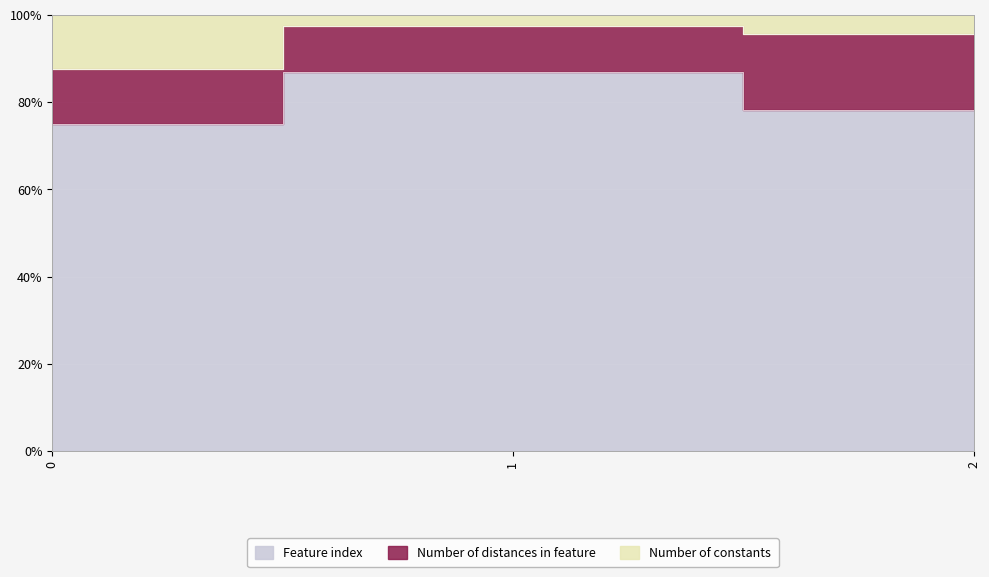

How many data points in Feature index are less than 78?

1